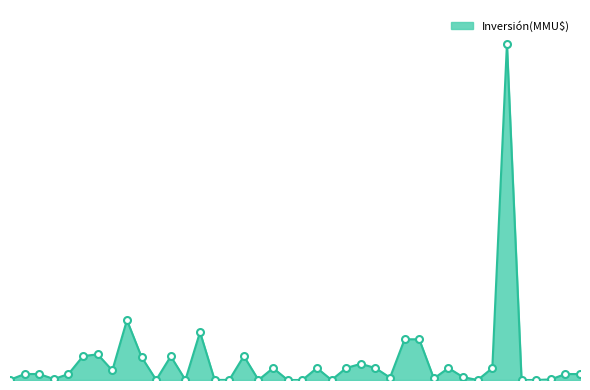

At which category does the data reach its first local valley?

21/07/2021